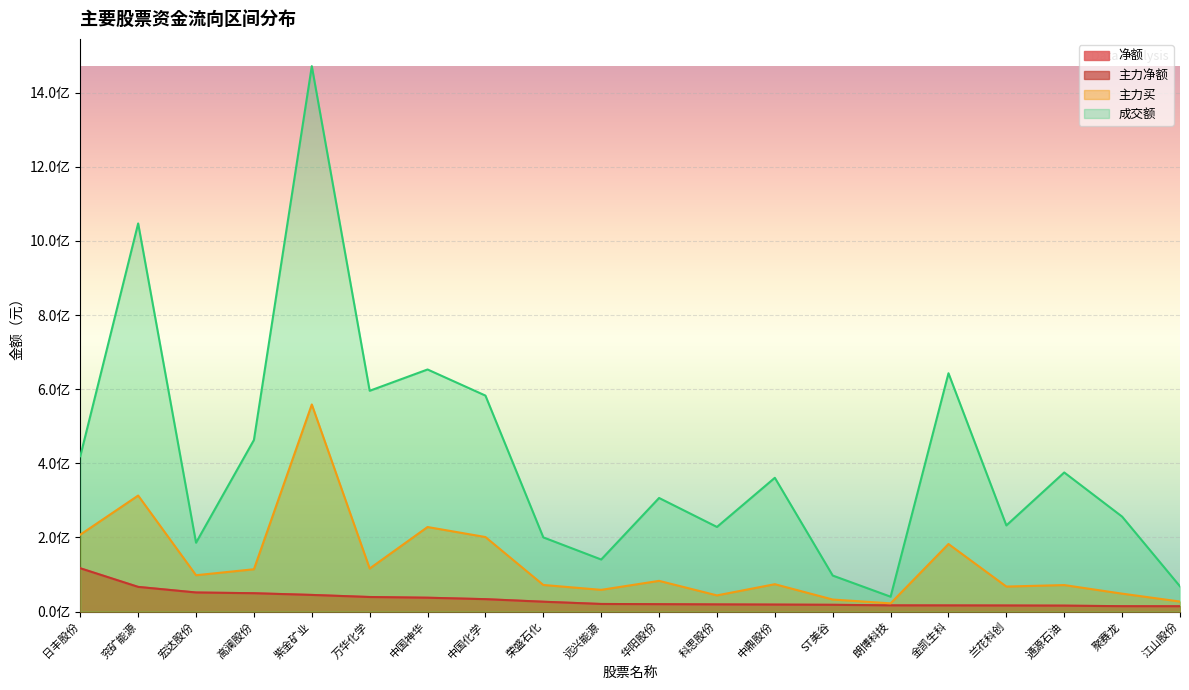

What is the label of the 19th point from the right?

兖矿能源